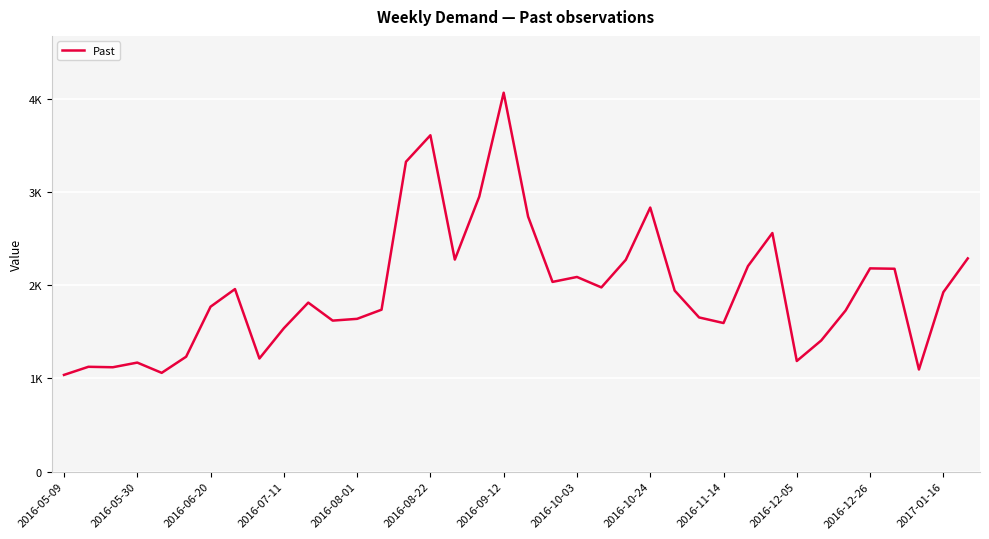

Which label corresponds to the smallest value in the chart?

2016-05-09